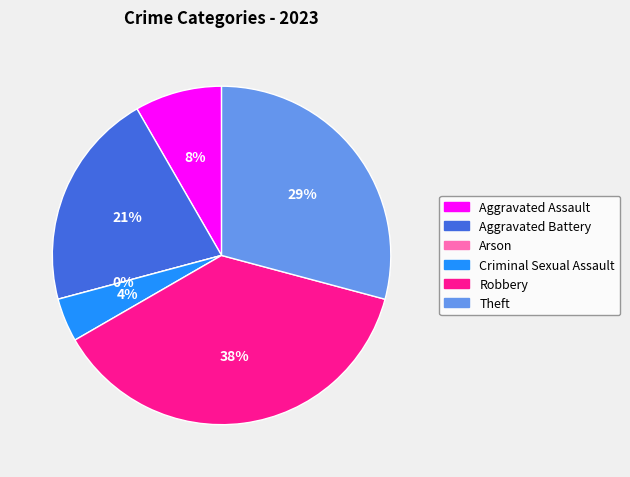

To the nearest percent, what portion does Theft represent?

29%